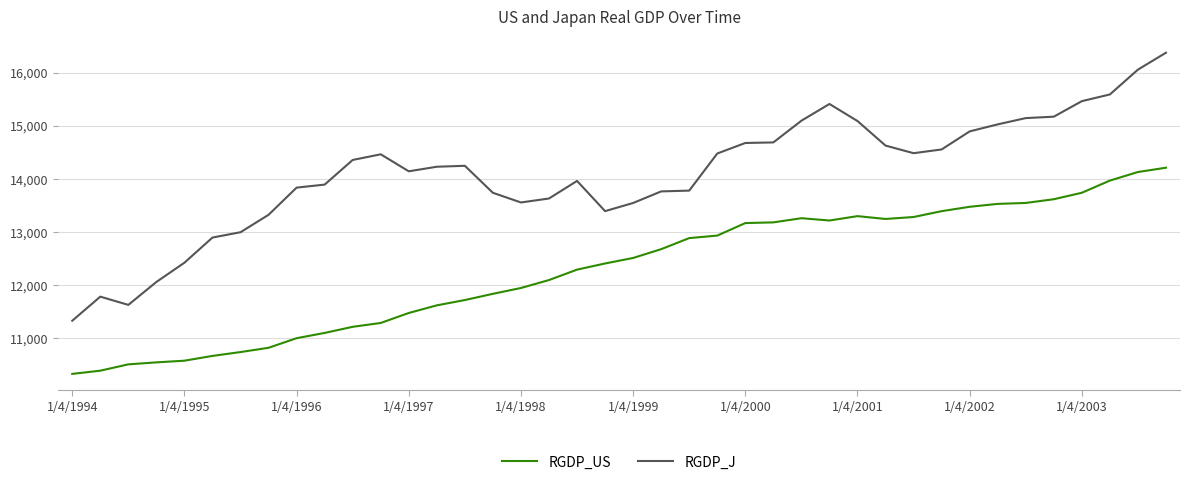

True or false: RGDP_J and RGDP_US intersect in this chart.

False